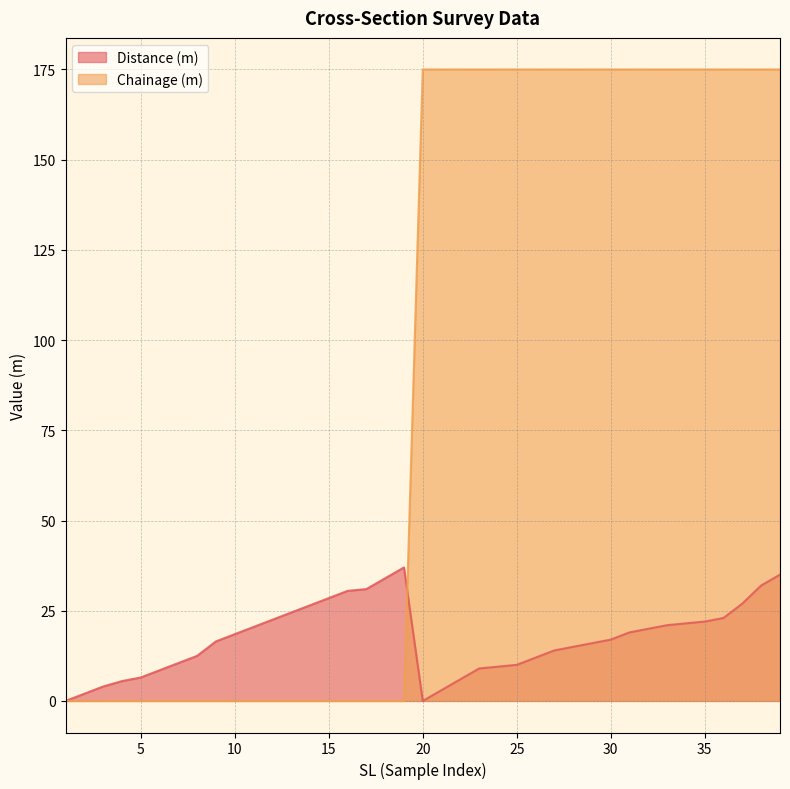

Which series ends up on top after the final intersection of Chainage (m) and Distance (m)?

Chainage (m)